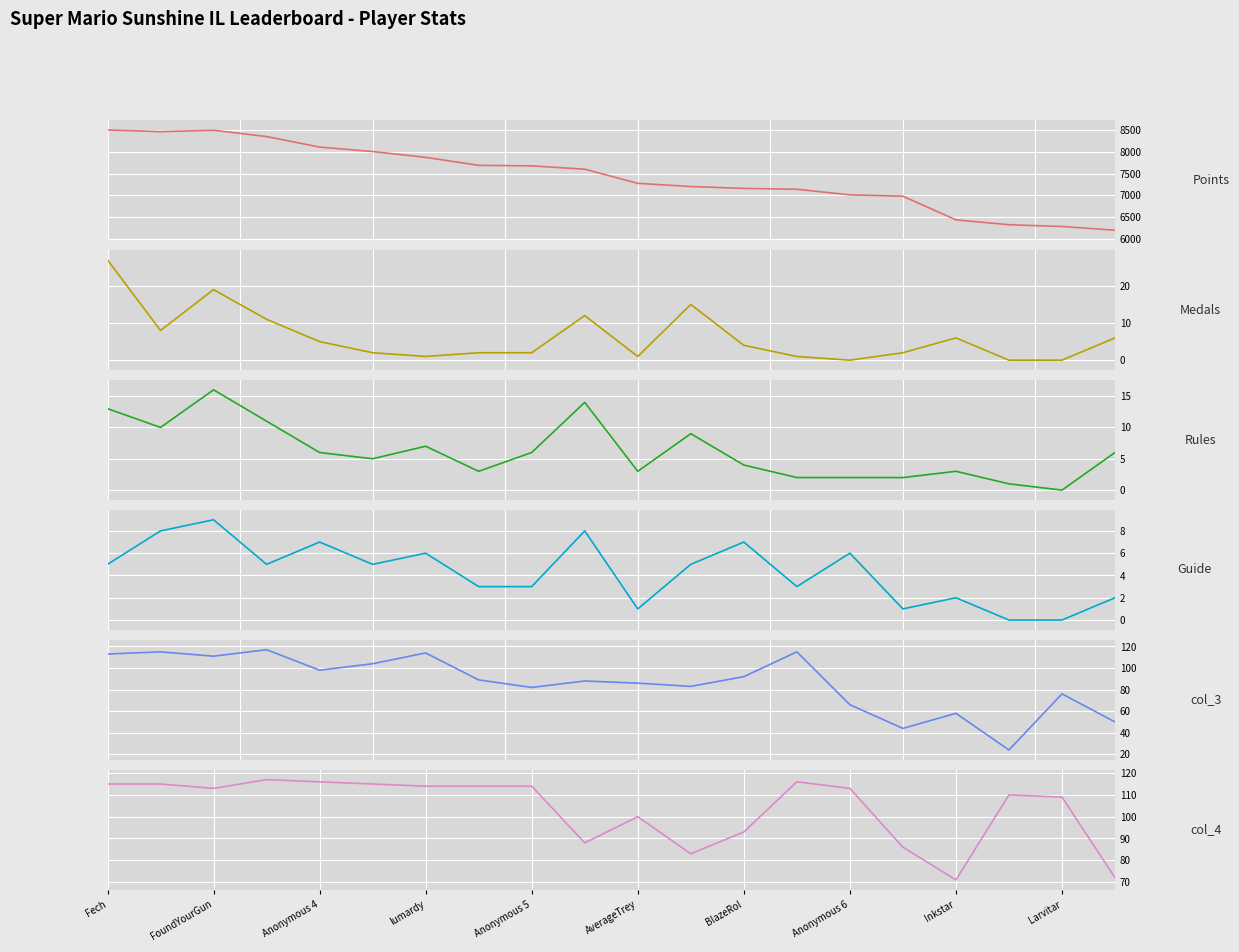

True or false: col_3 has more than 0 points higher than both neighbors.

True